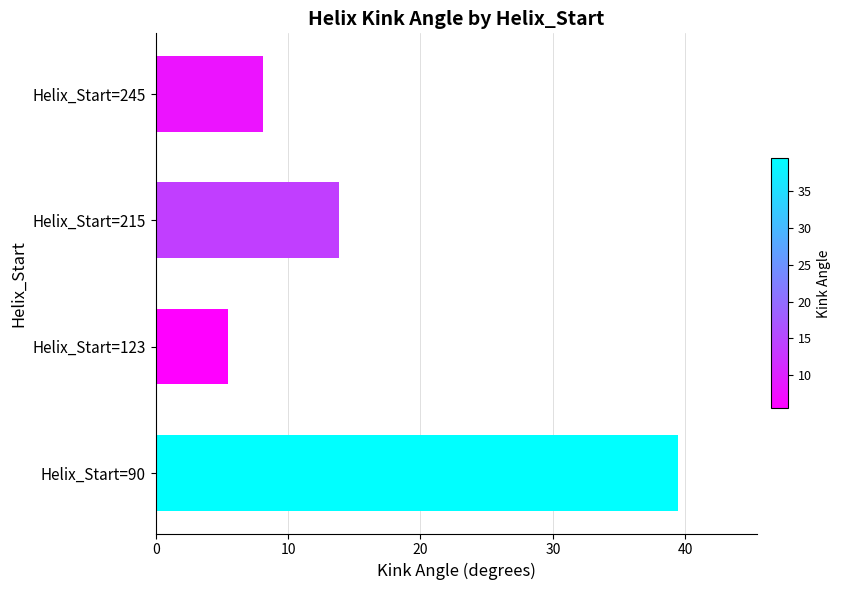

Rank the categories by value from highest to lowest.

Helix_Start=90, Helix_Start=215, Helix_Start=245, Helix_Start=123